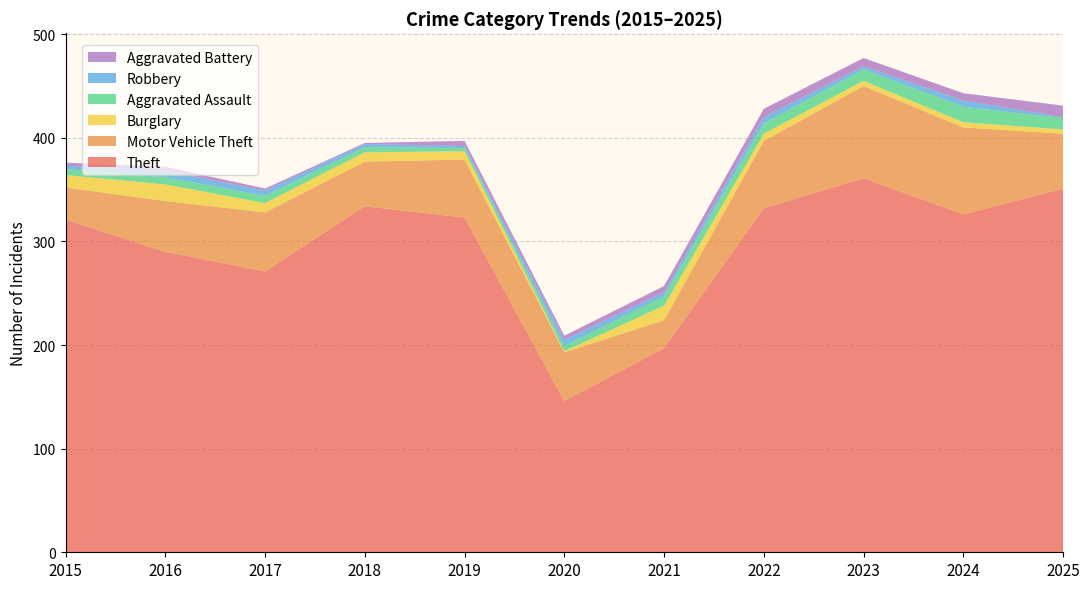

Reading left to right, list all the values displayed in this chart.

Theft: 321	290	271	334	323	146	197	332	361	326	351
Motor Vehicle Theft: 31	49	57	43	56	47	27	65	89	84	53
Burglary: 12	16	9	9	8	1	14	7	5	5	4
Aggravated Assault: 6	7	7	5	3	5	9	10	11	15	11
Robbery: 3	6	5	3	2	6	4	6	3	6	1
Aggravated Battery: 3	4	2	1	5	4	6	8	8	7	11